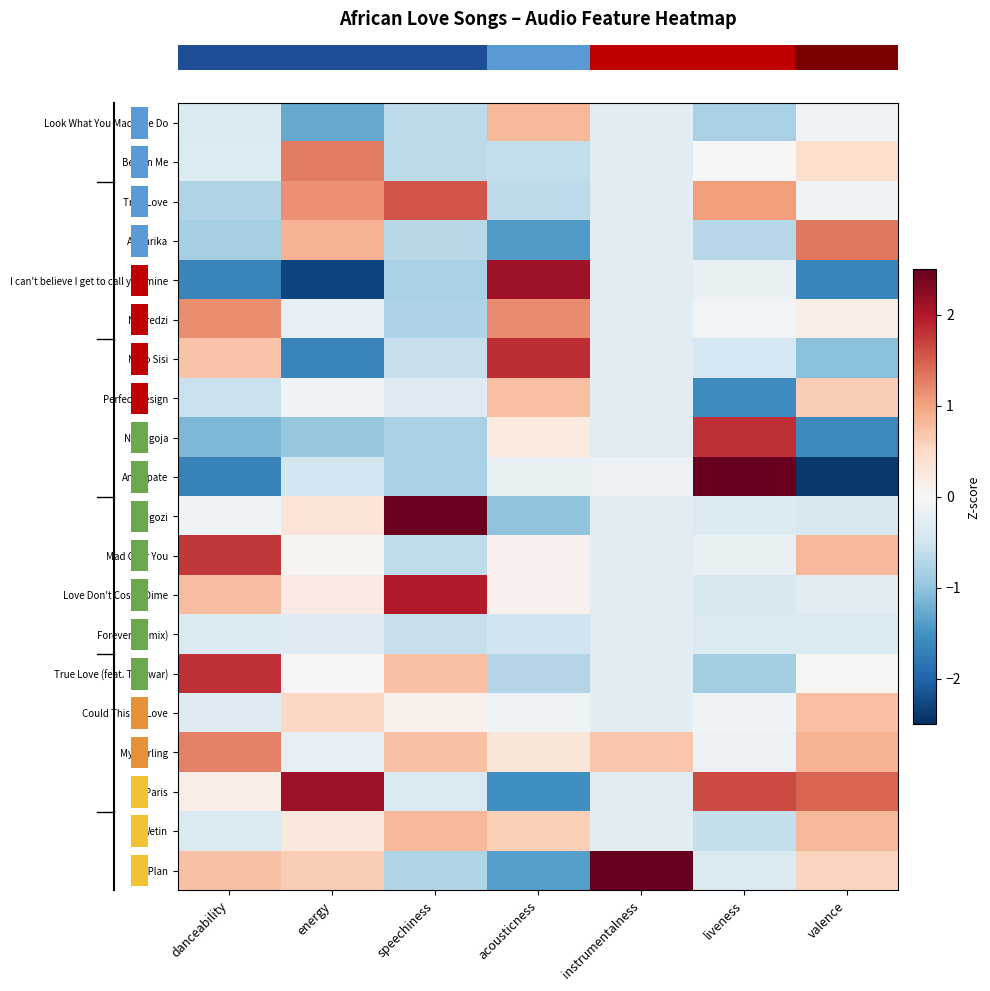

Between valence and liveness, which is larger?

valence